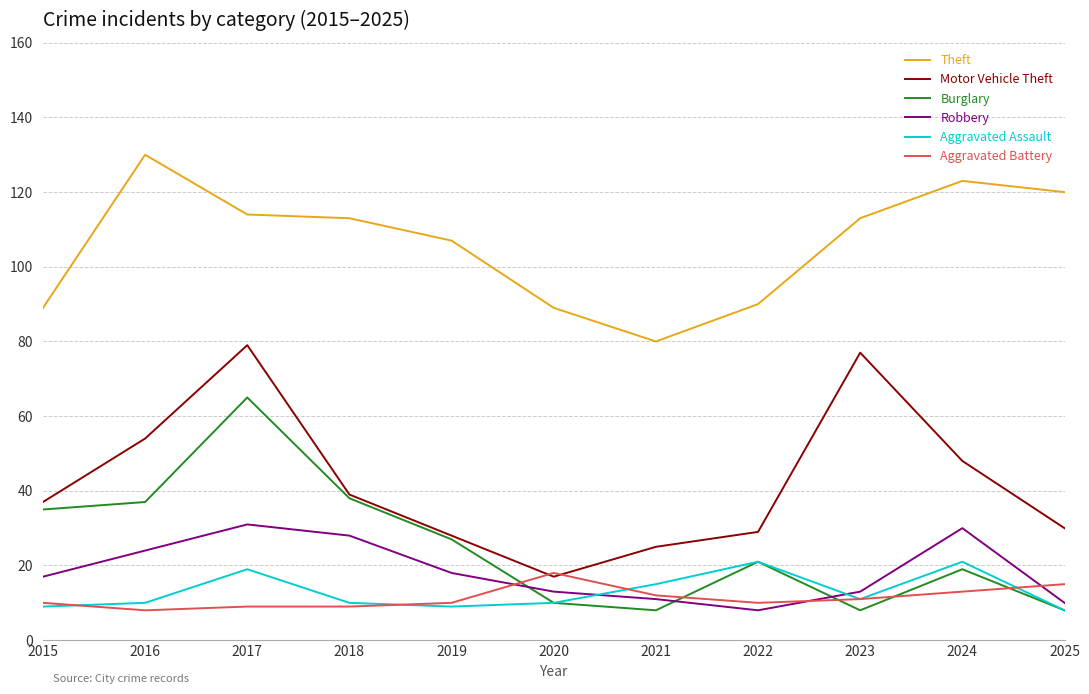

Is the value of Motor Vehicle Theft at 2021 greater than the value of Robbery at 2019?

Yes